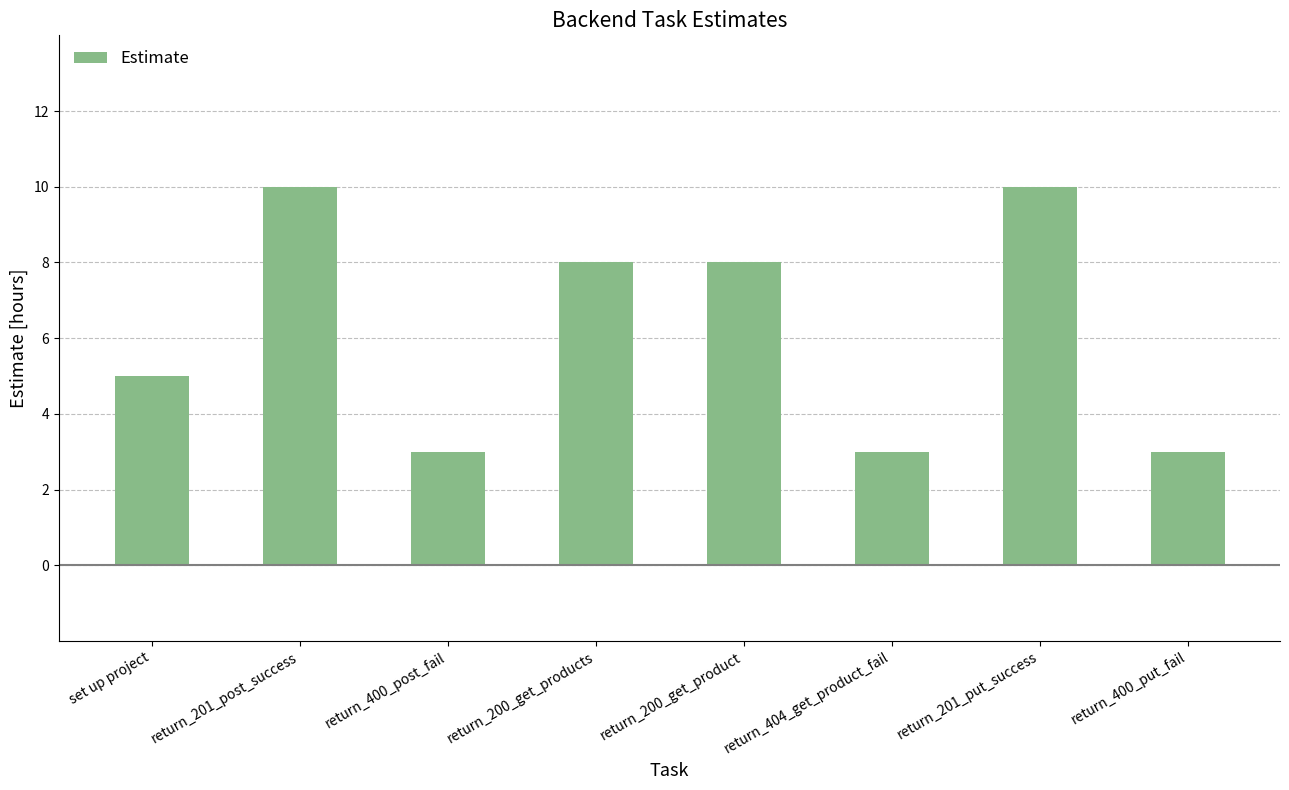

Where does the data first go above 8?

return_201_post_success